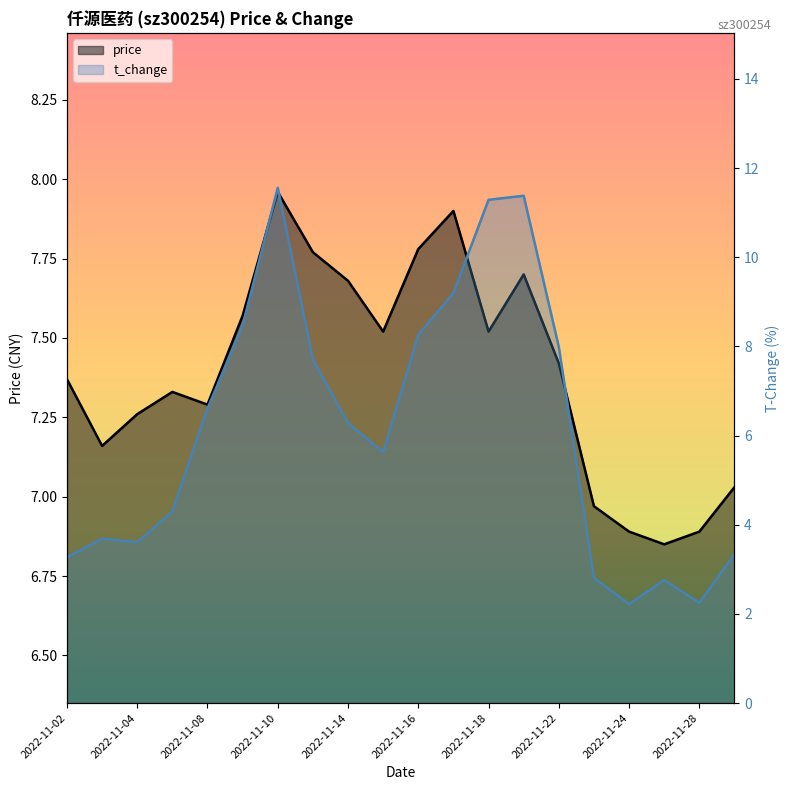

Reading left to right, extract all data points from this chart.

price: 2022-11-02=7.4	2022-11-03=7.2	2022-11-04=7.3	2022-11-07=7.3	2022-11-08=7.3	2022-11-09=7.6	2022-11-10=8.0	2022-11-11=7.8	2022-11-14=7.7	2022-11-15=7.5	2022-11-16=7.8	2022-11-17=7.9	2022-11-18=7.5	2022-11-21=7.7	2022-11-22=7.4	2022-11-23=7.0	2022-11-24=6.9	2022-11-25=6.8	2022-11-28=6.9	2022-11-29=7.0
t_change: 2022-11-02=3.3	2022-11-03=3.7	2022-11-04=3.6	2022-11-07=4.3	2022-11-08=6.6	2022-11-09=8.5	2022-11-10=11.6	2022-11-11=7.7	2022-11-14=6.3	2022-11-15=5.6	2022-11-16=8.3	2022-11-17=9.2	2022-11-18=11.3	2022-11-21=11.4	2022-11-22=8.0	2022-11-23=2.8	2022-11-24=2.2	2022-11-25=2.8	2022-11-28=2.2	2022-11-29=3.3